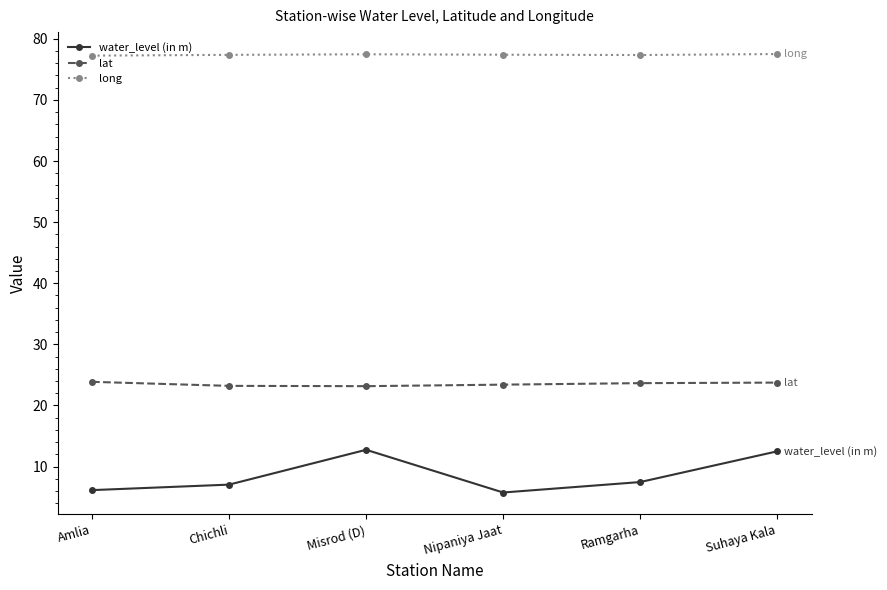

What is the sum of the water_level (in m) values at Chichli and Suhaya Kala?

19.6